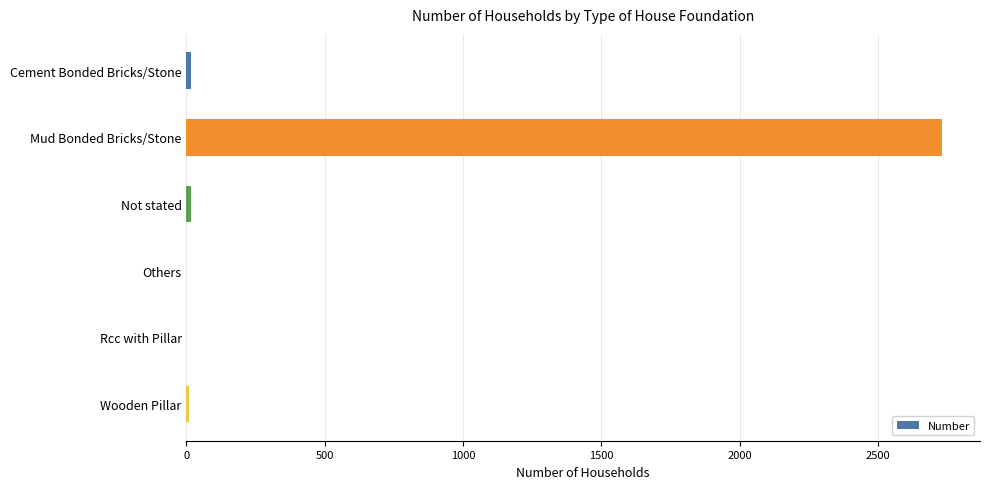

What is the sum of all values?

2771